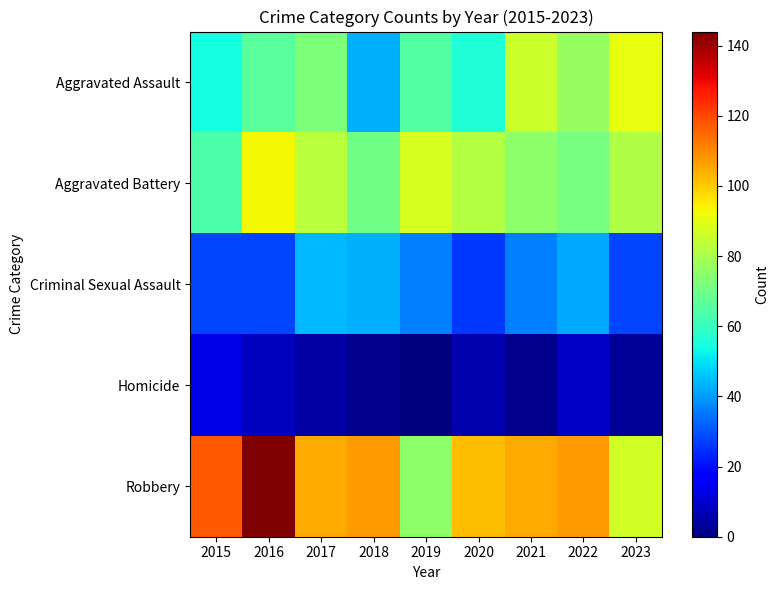

Rank the series by their maximum value, from lowest to highest.

Homicide, Criminal Sexual Assault, Aggravated Assault, Aggravated Battery, Robbery